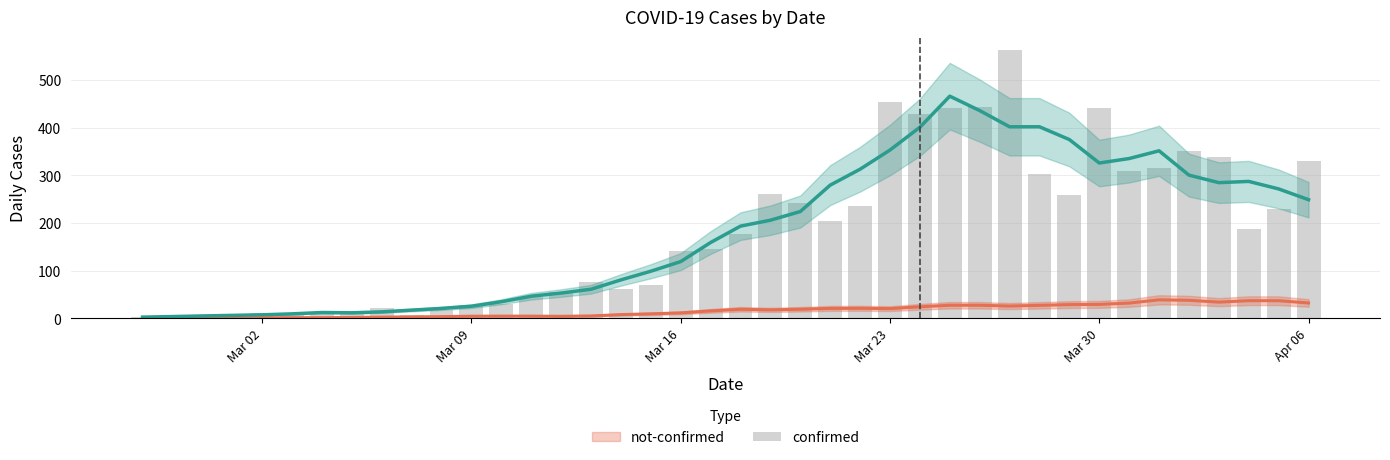

How many data points are above 177?

19